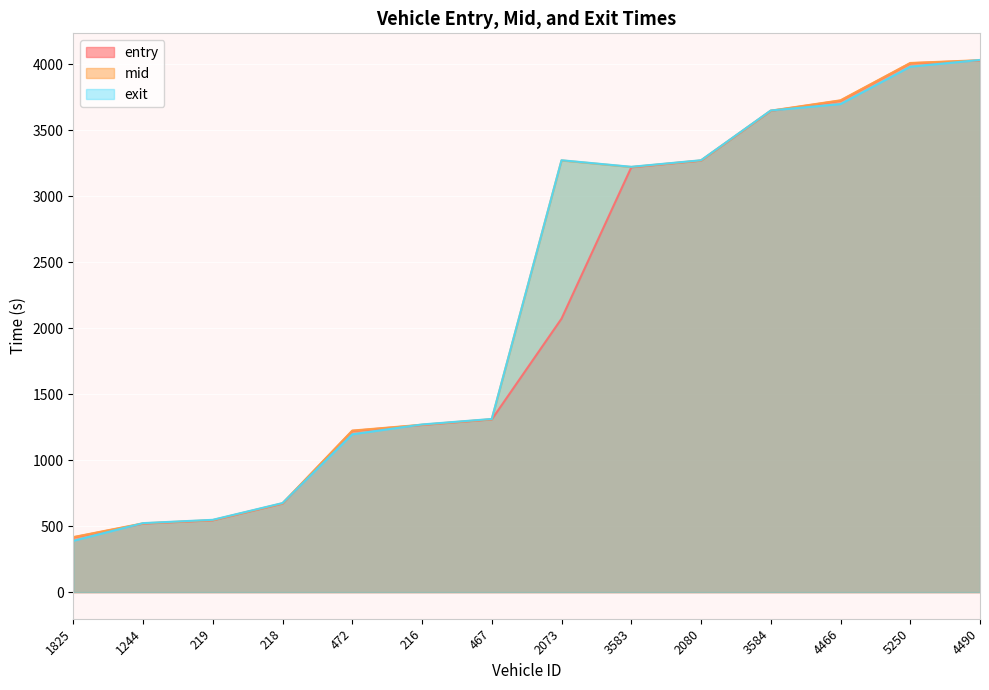

Which has a higher value, 472 or 219?

472